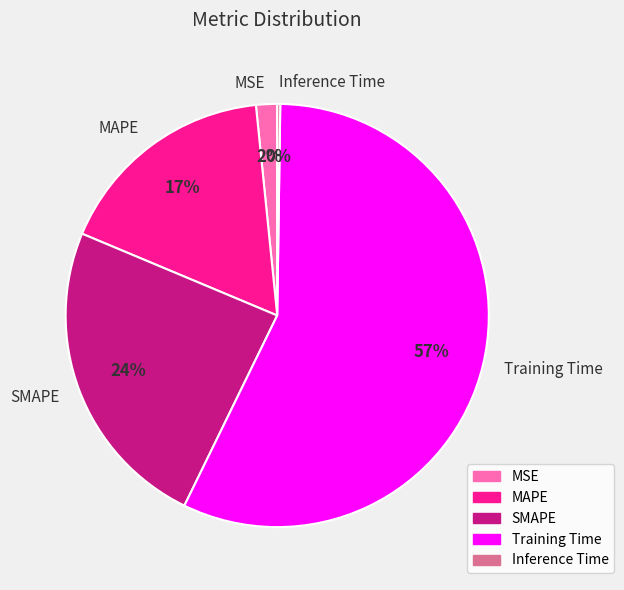

Which slice is the largest?

Training Time